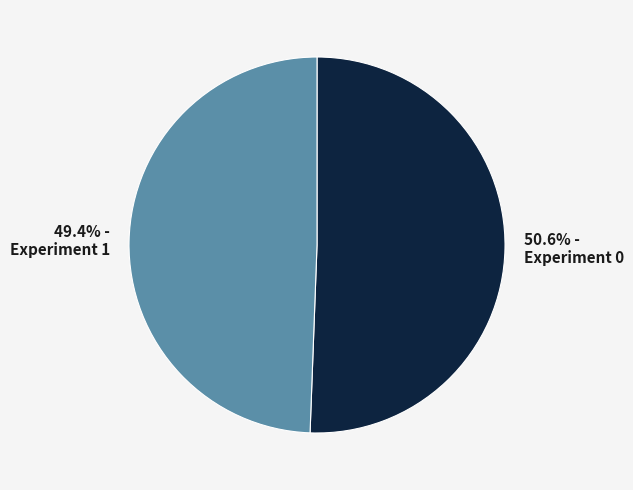

What is the total percentage of Experiment 1 and Experiment 0?

100.0%